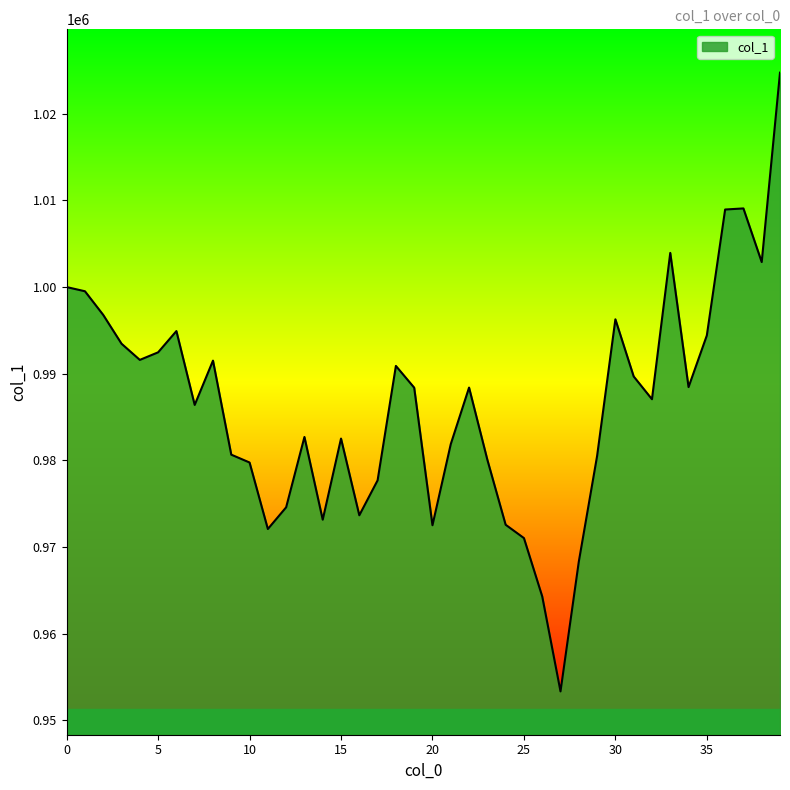

What is the minimum value shown in the chart?

953336.9